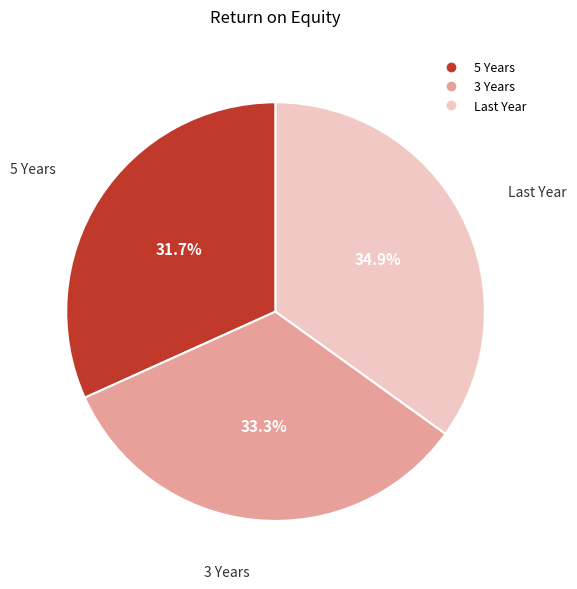

The 3 Years slice represents 33% of the pie. True or false?

True